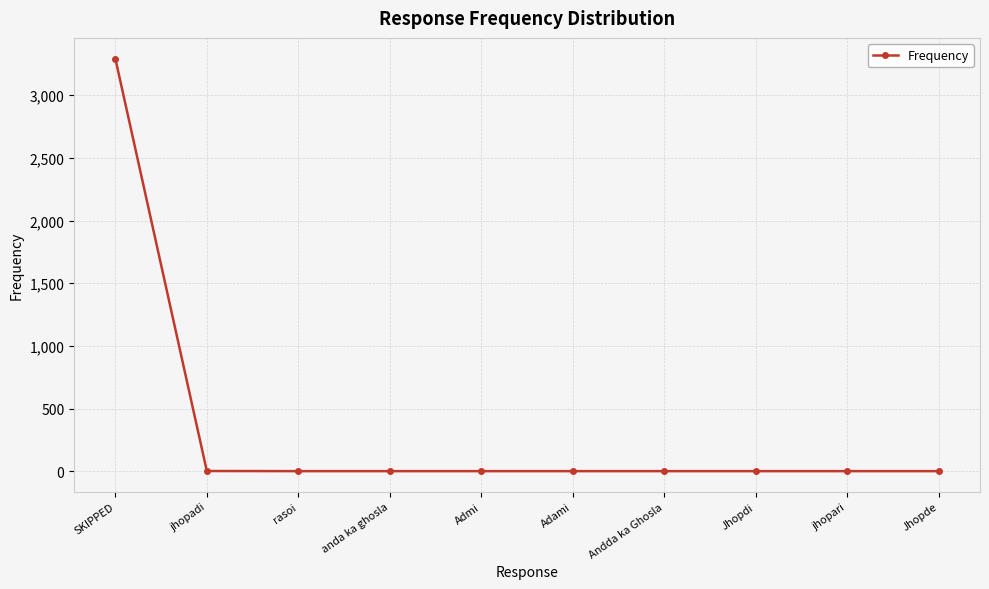

True or false: the data shows 1 at Andda ka Ghosla.

True